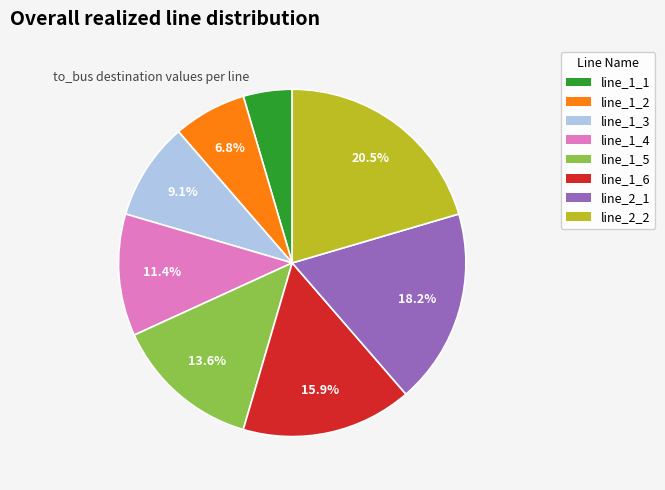

Is there any slice that represents more than half of the pie?

No